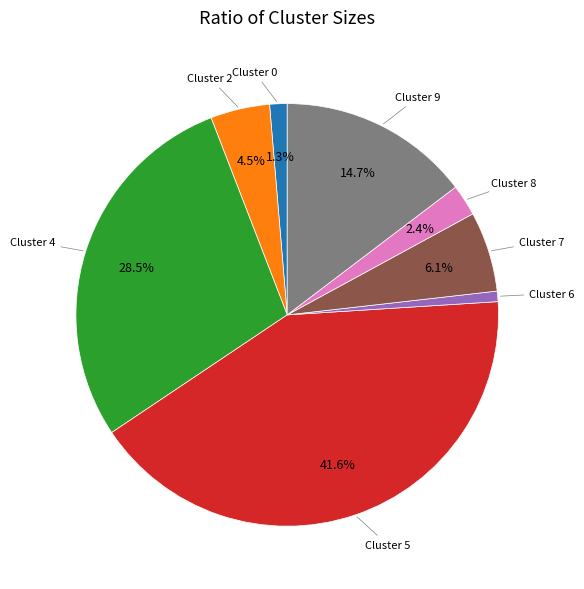

Does any single category account for the majority?

No